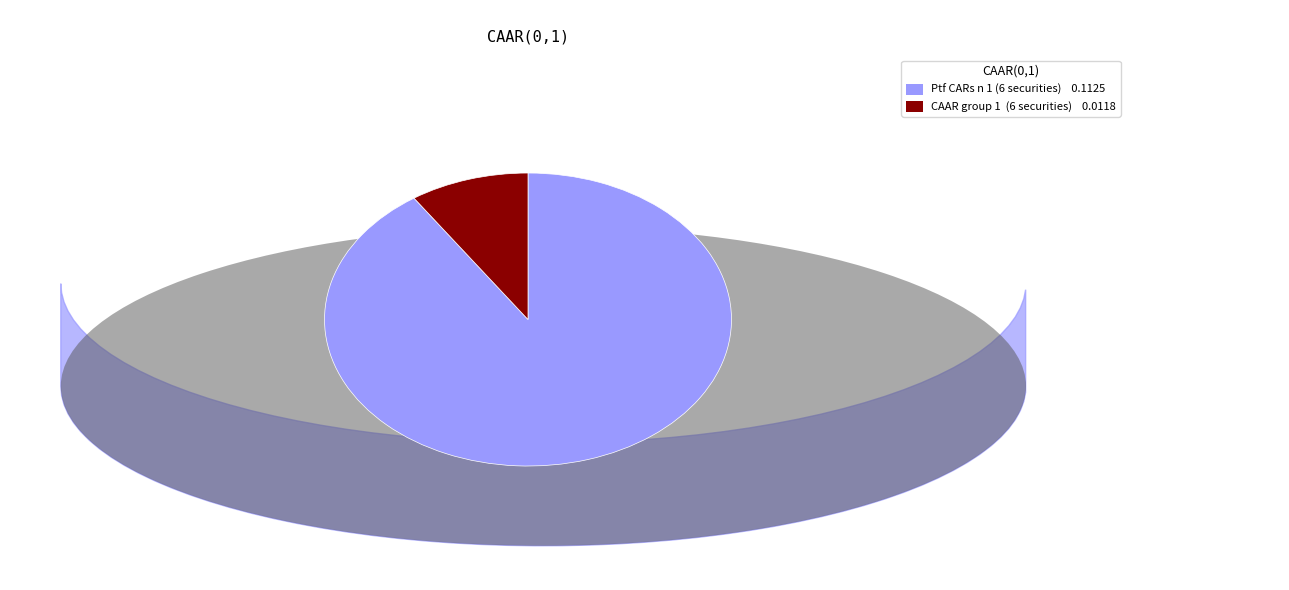

How many slices are in this pie chart?

2